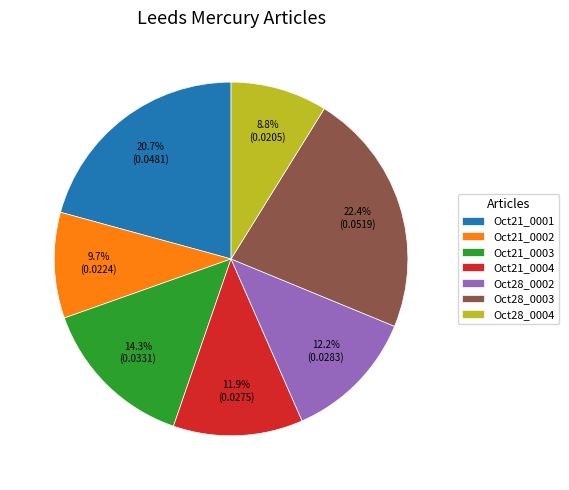

Is there any slice that represents more than half of the pie?

No